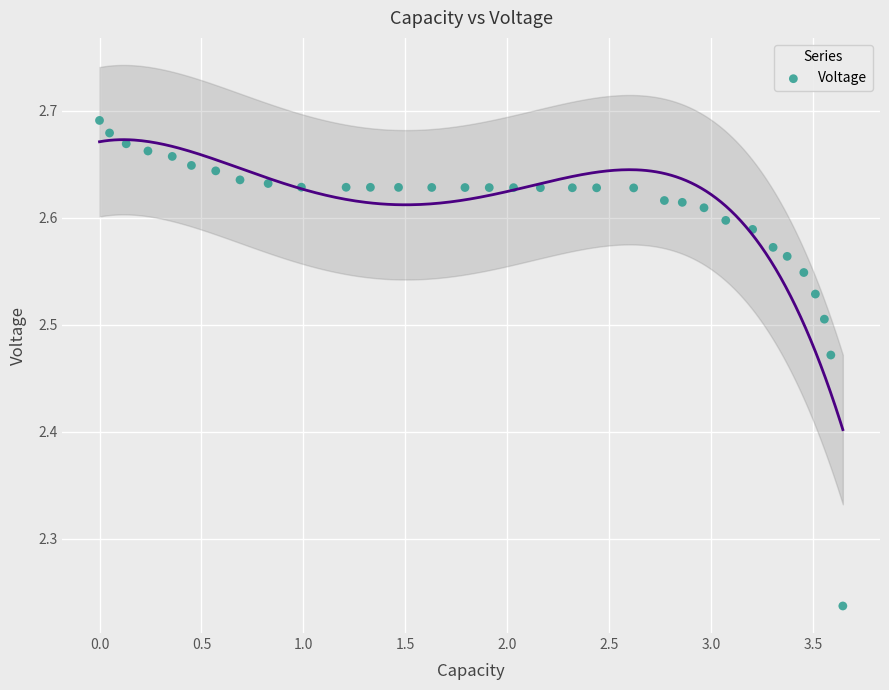

What is the range of Y values (max minus min)?

0.5